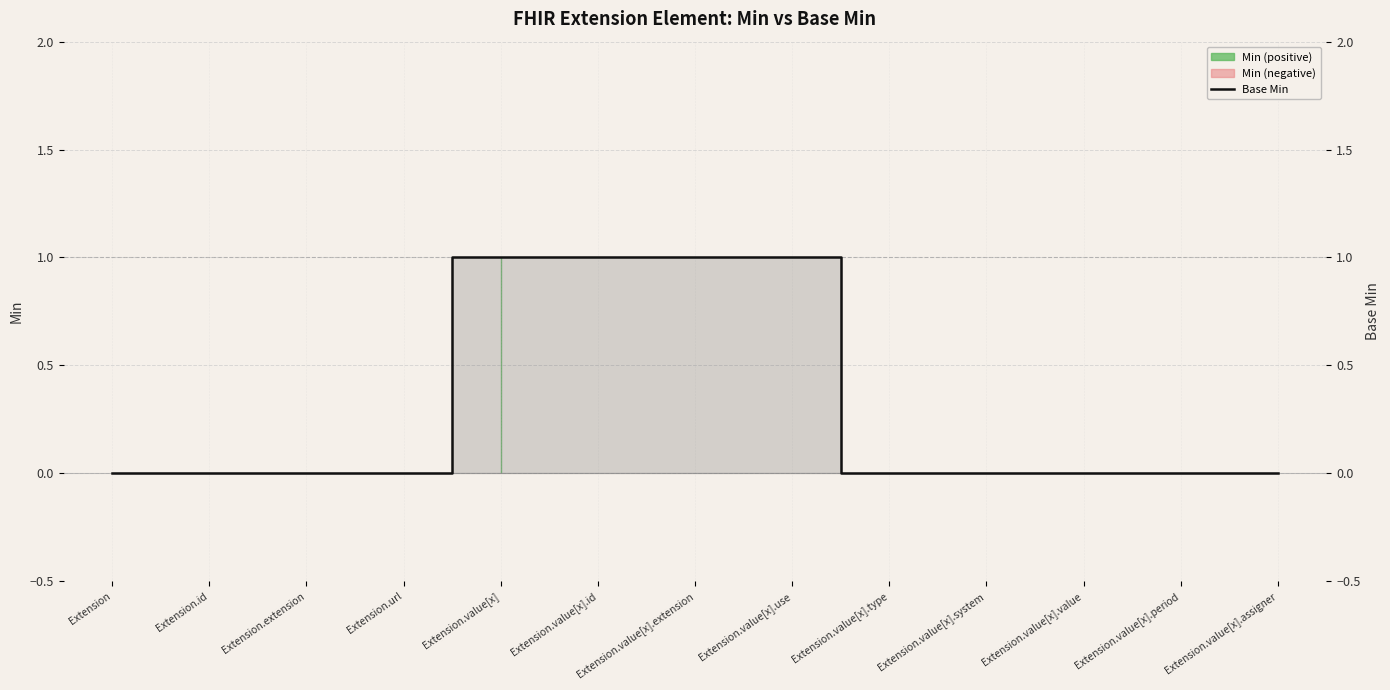

What is the sum of the values at Extension.value[x] and Extension.id?

1